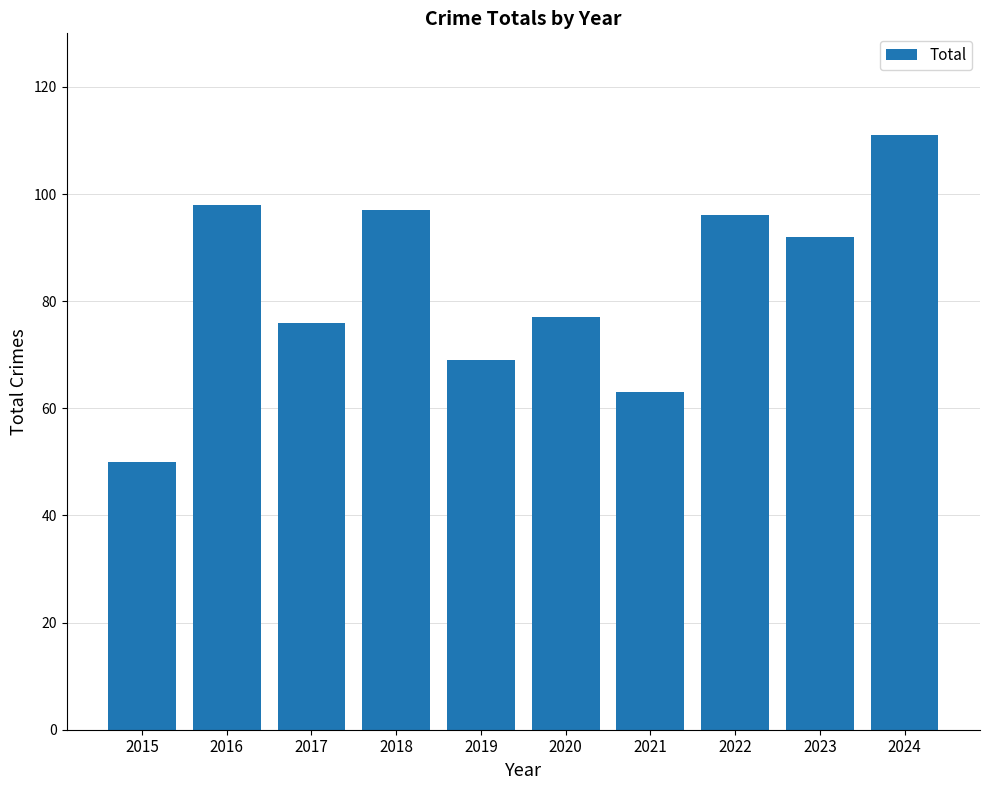

Reading right to left, extract all data points from this chart.

2024=111	2023=92	2022=96	2021=63	2020=77	2019=69	2018=97	2017=76	2016=98	2015=50